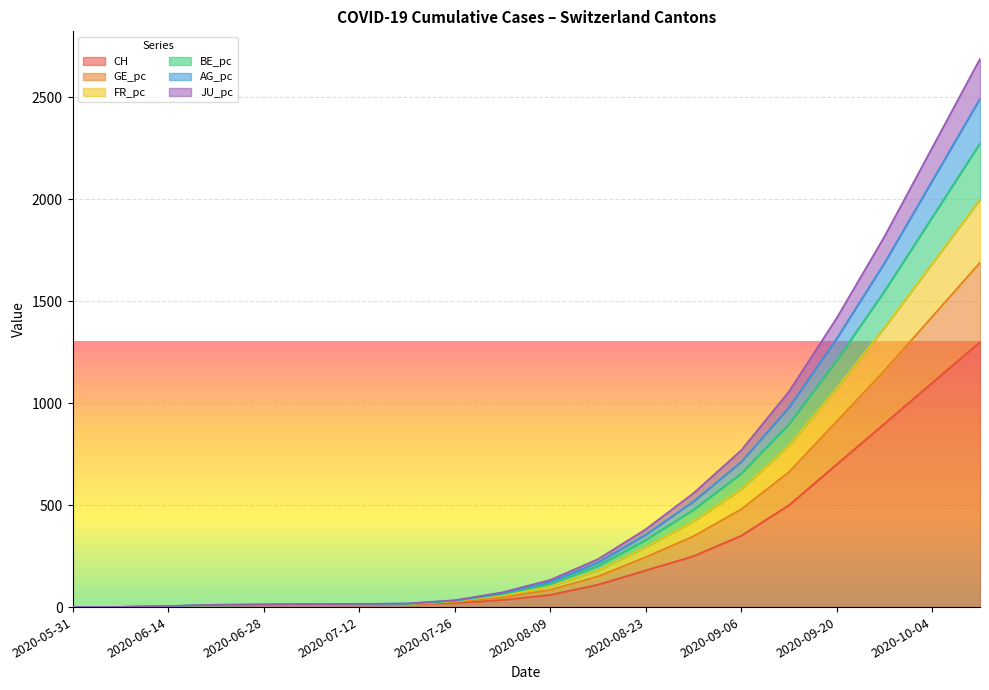

What is the label of the 3rd point from the right?

2020-09-27